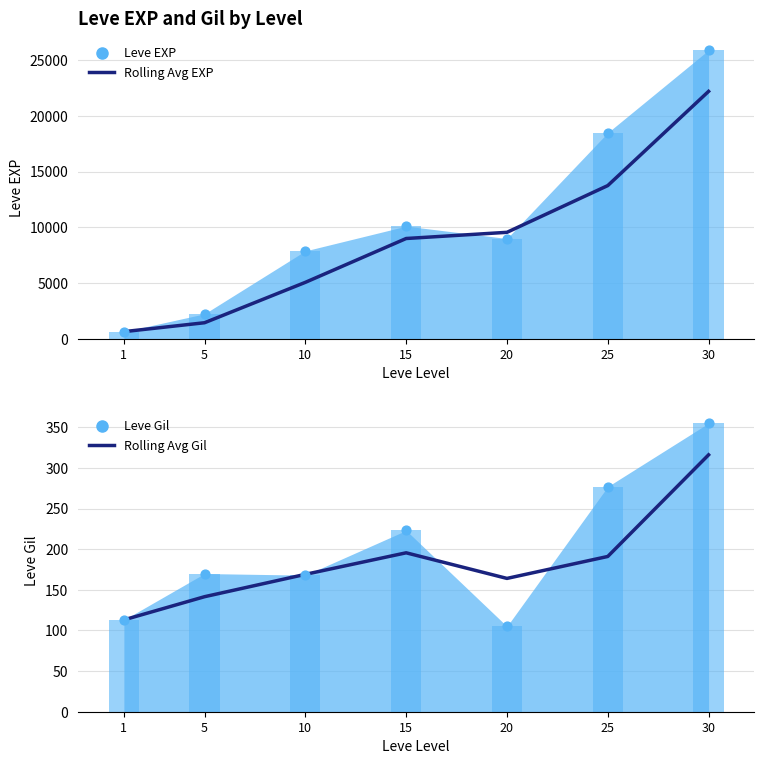

Which series has the largest total across all categories?

Rolling Avg EXP